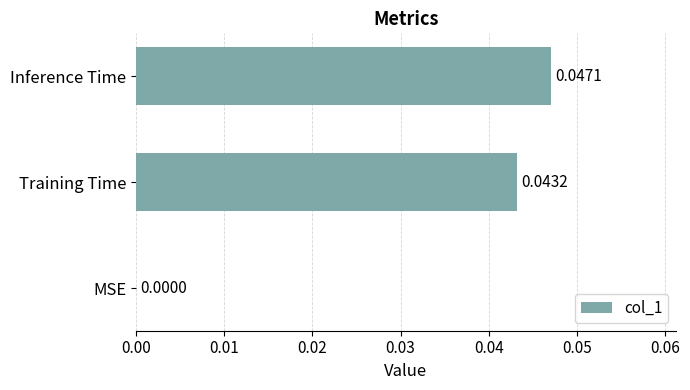

Which category has the highest value across all series?

Inference Time